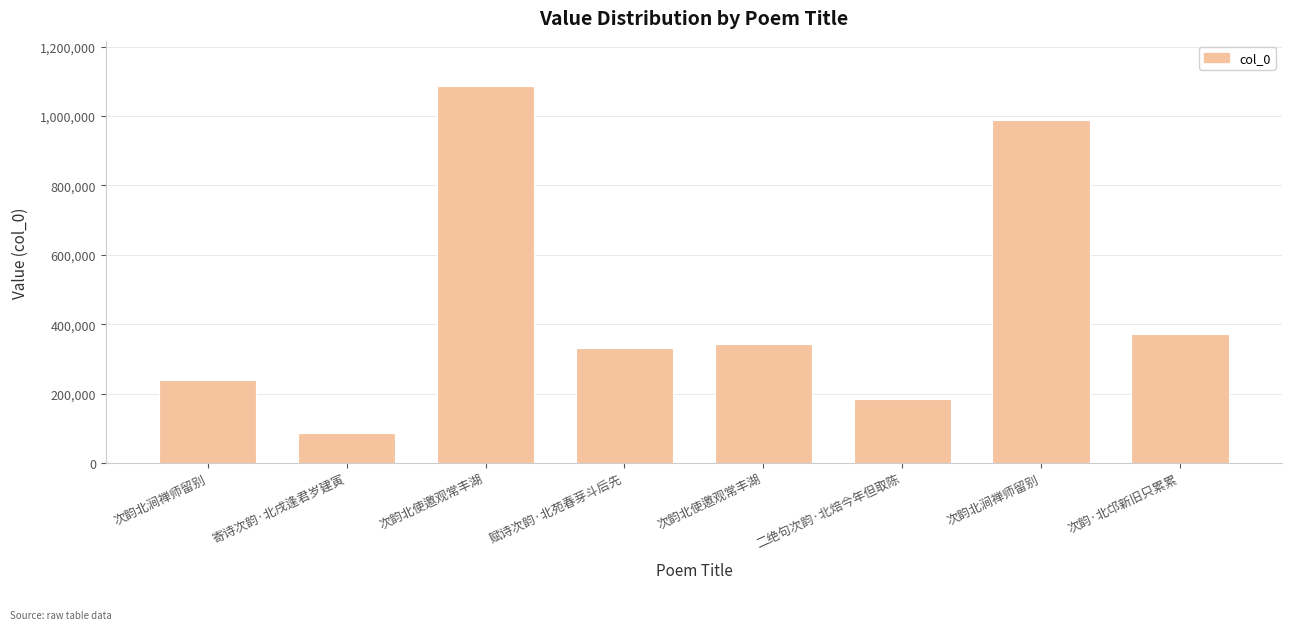

How many values are below 341724?

4